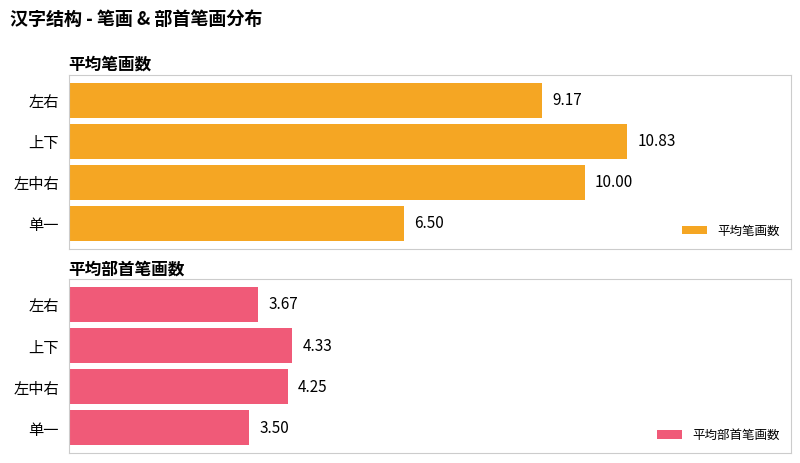

What is the highest value of the 平均部首笔画数 series?

4.3